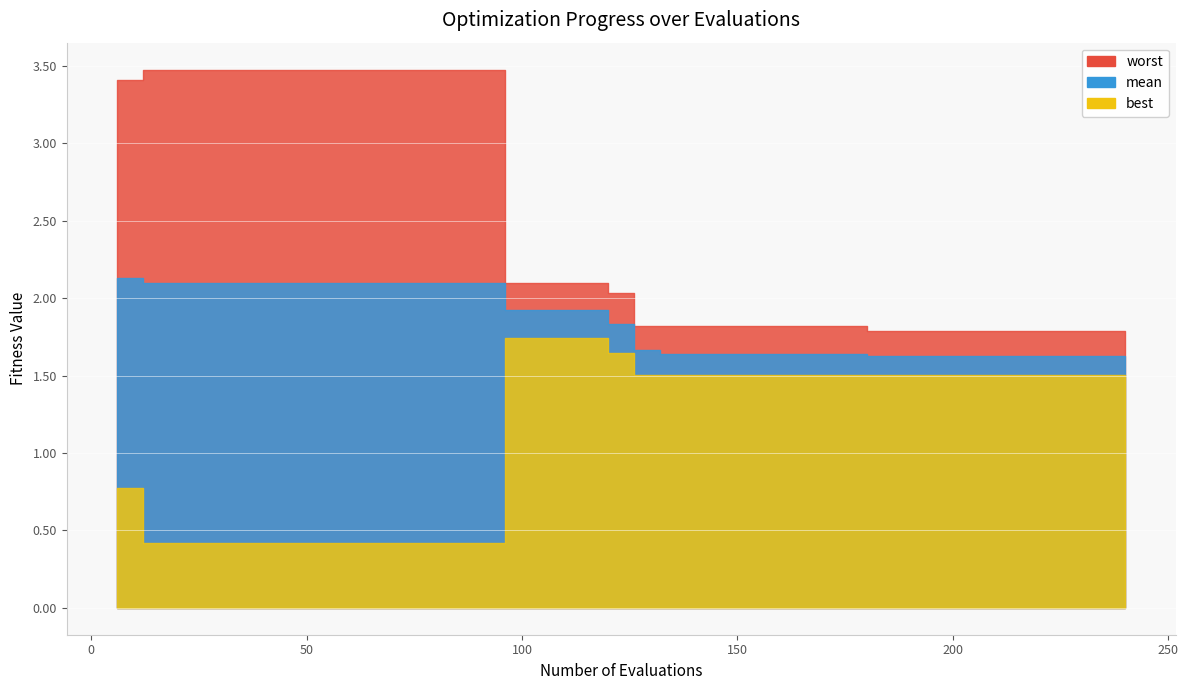

At which category is the sum across all series the highest?

6